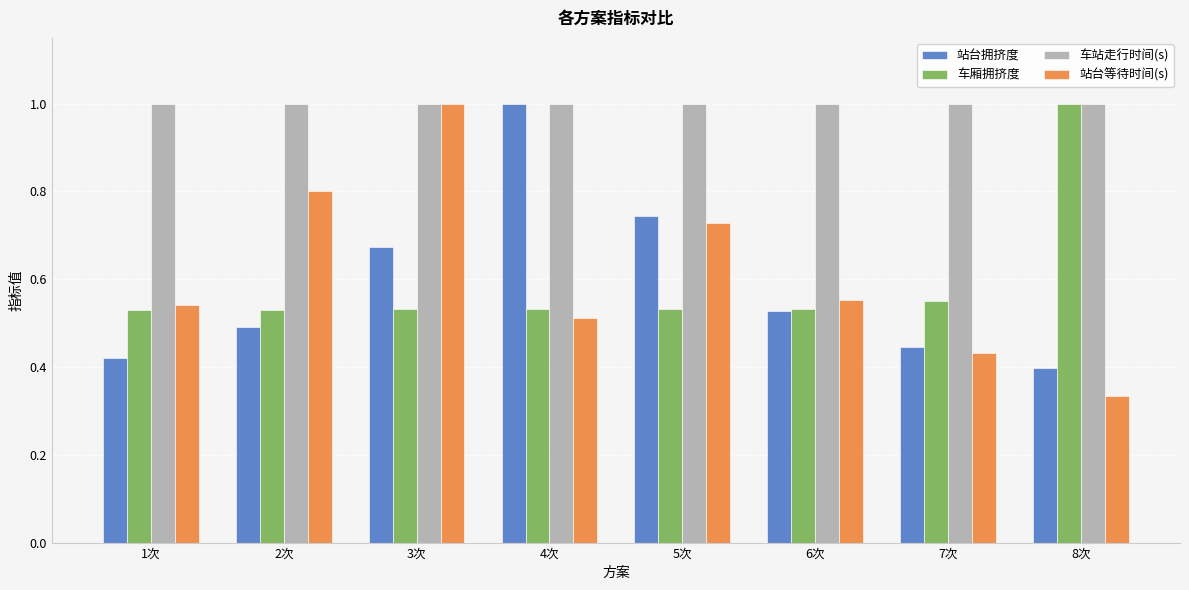

Where is 站台等待时间(s) nearest to the value 0?

8次